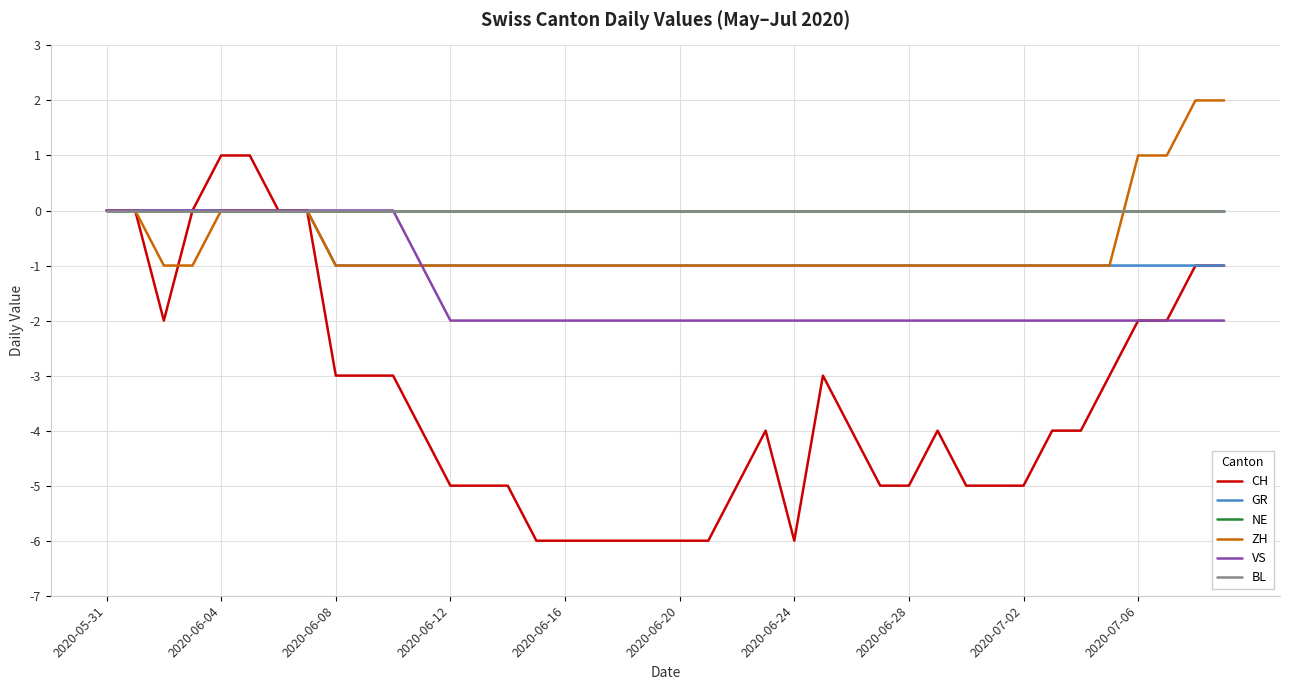

What is the difference between the second highest and second lowest values in the ZH series?

3